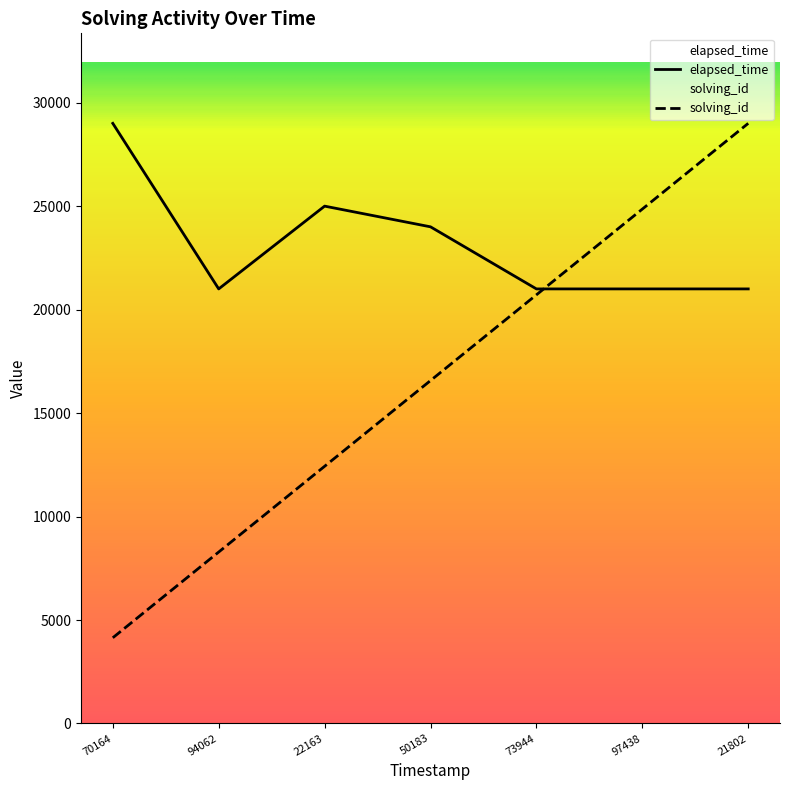

What is the maximum value for elapsed_time?

29000.0